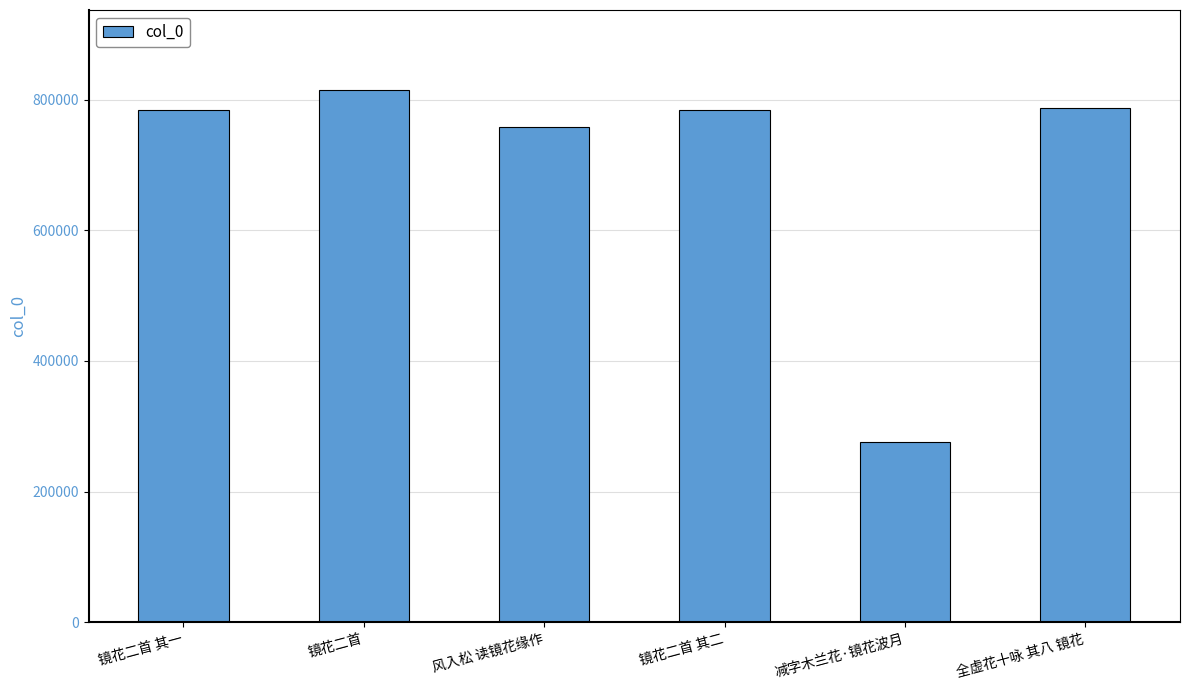

The chart shows a value of 136288 at 减字木兰花·镜花波月. True or false?

False